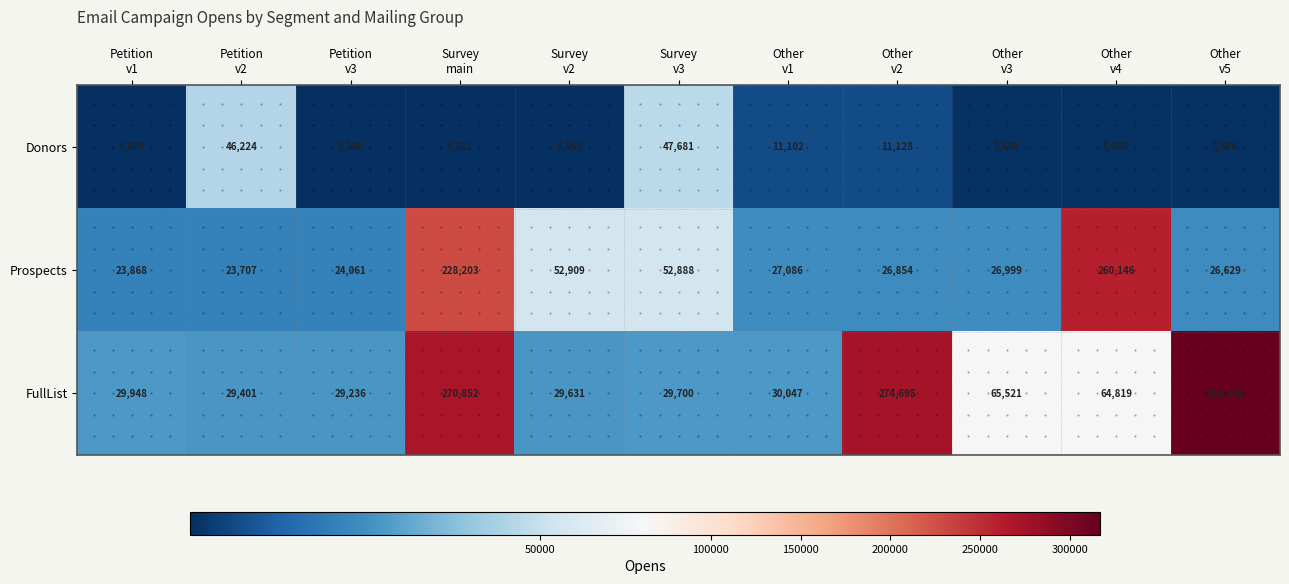

Rank the series by their average value, from lowest to highest.

Donors, Prospects, FullList